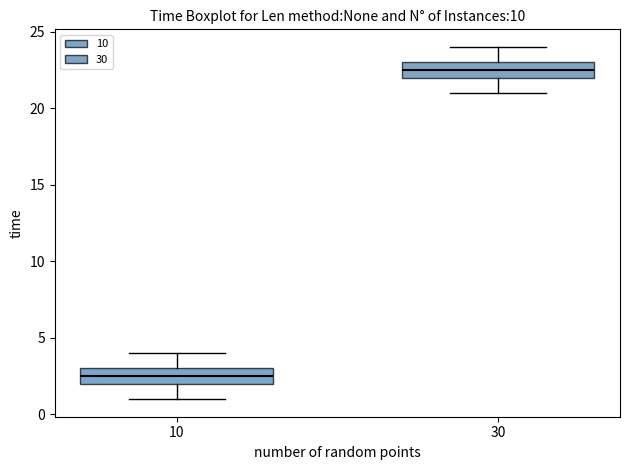

Where is the upper edge of the box at x = 30 on the y-axis? The values are not printed on the chart, so give them approximately, as read against the axis.

23.0